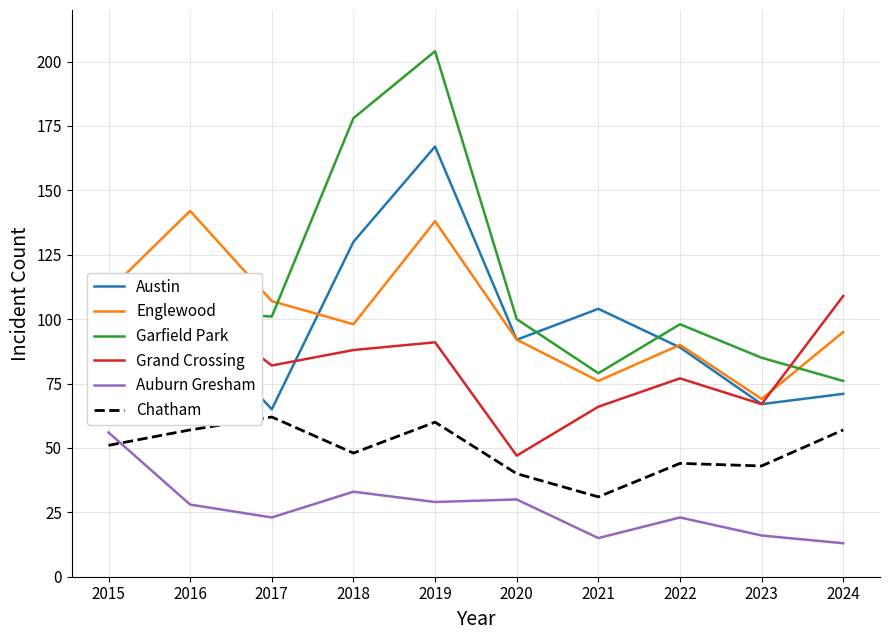

What is the minimum value shown in the chart?

13